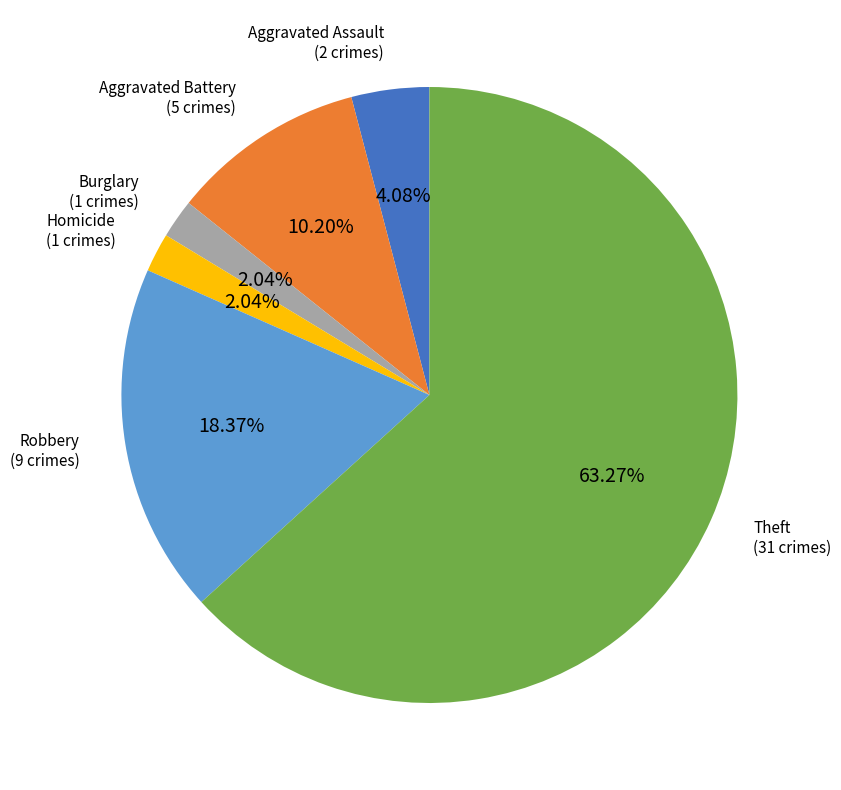

Is there any slice that represents more than half of the pie?

Yes